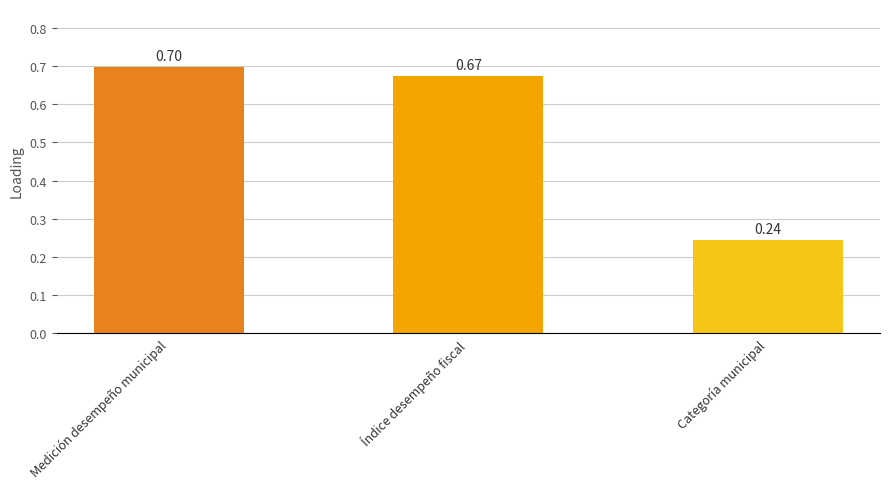

Which label corresponds to the largest value in the chart?

Medición desempeño municipal